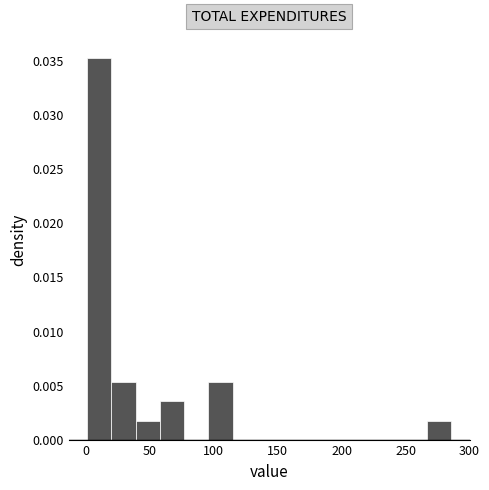

Read against the x-axis, roughly where is the centre of the tallest bar?

10